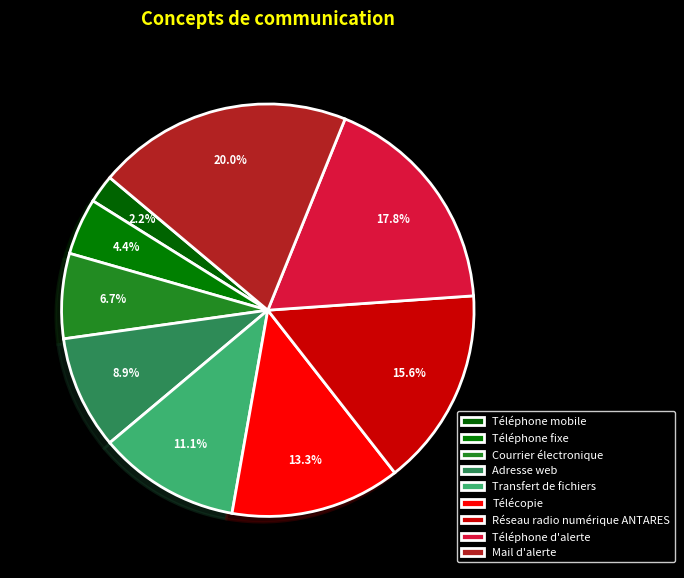

To the nearest percent, what percentage of the pie is Courrier électronique?

7%